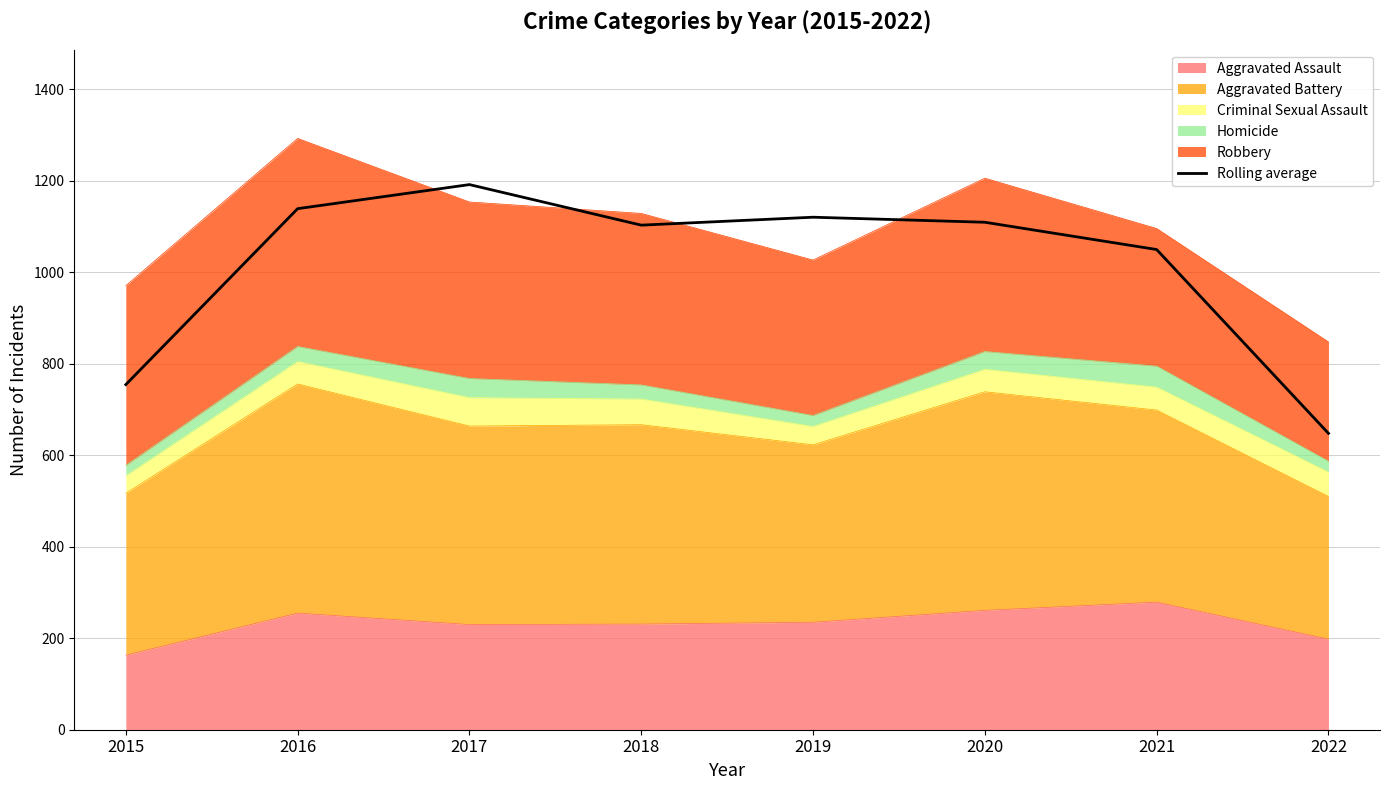

What is the difference between the values at 2017 and 2018?

88.7